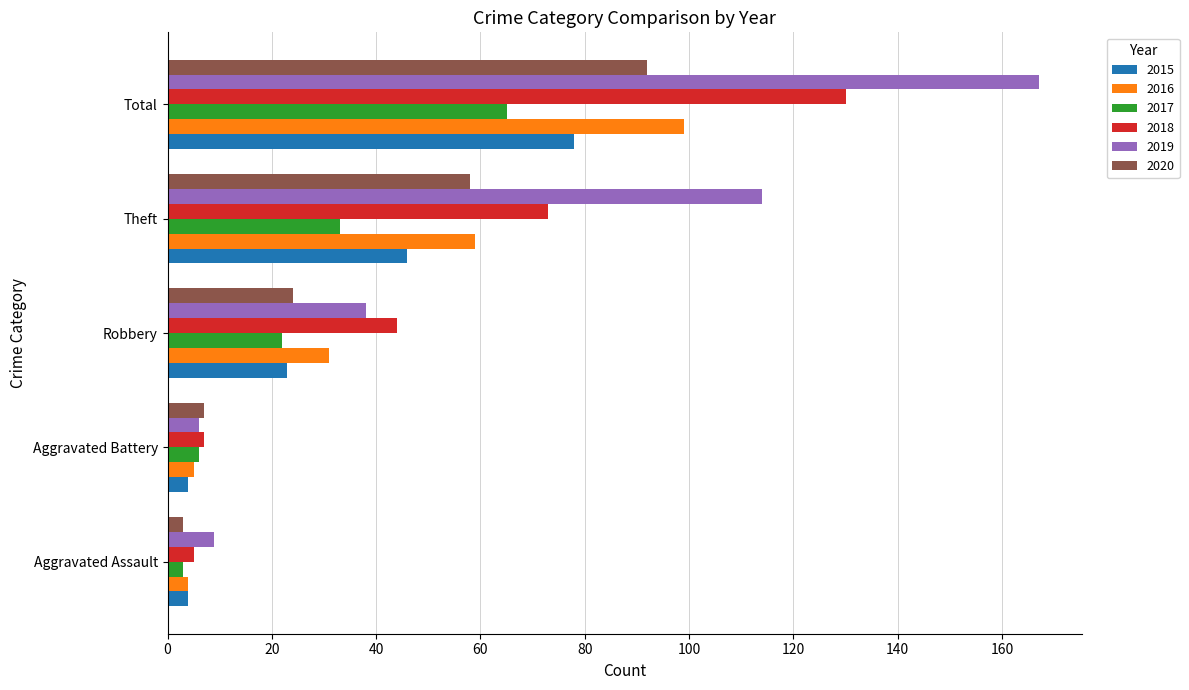

What is the approximate value of 2016 at Total, to the nearest 5?

100